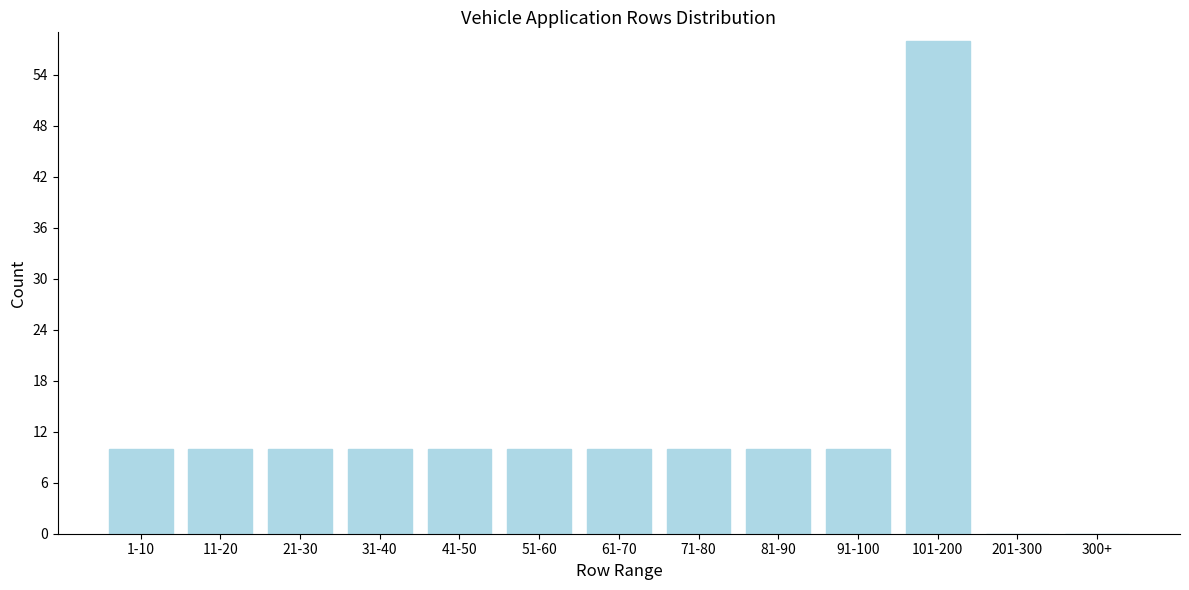

Reading left to right, what are all the values shown in this chart?

1-10=10	11-20=10	21-30=10	31-40=10	41-50=10	51-60=10	61-70=10	71-80=10	81-90=10	91-100=10	101-200=58	201-300=0	300+=0